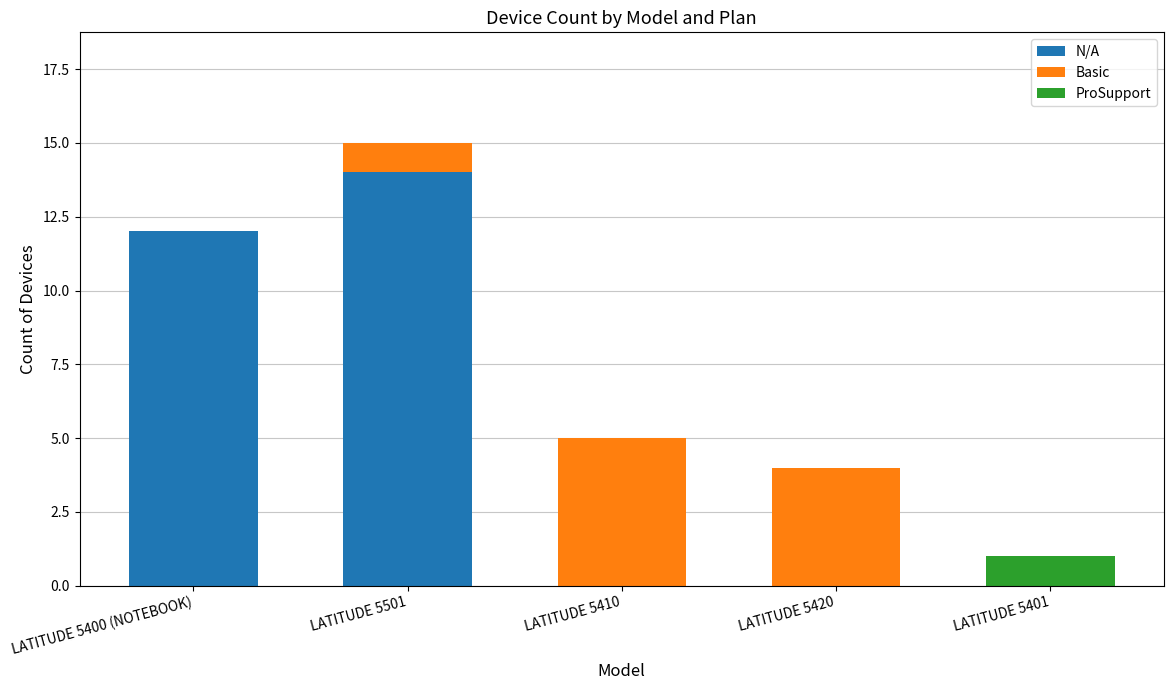

True or false: N/A has a value of 12 at LATITUDE 5400 (NOTEBOOK).

True